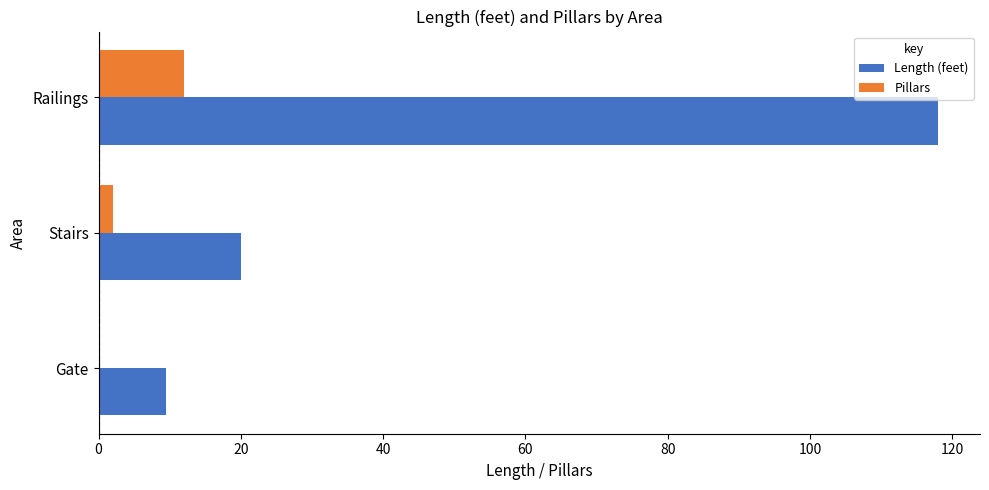

What is the maximum value shown in the chart?

118.0